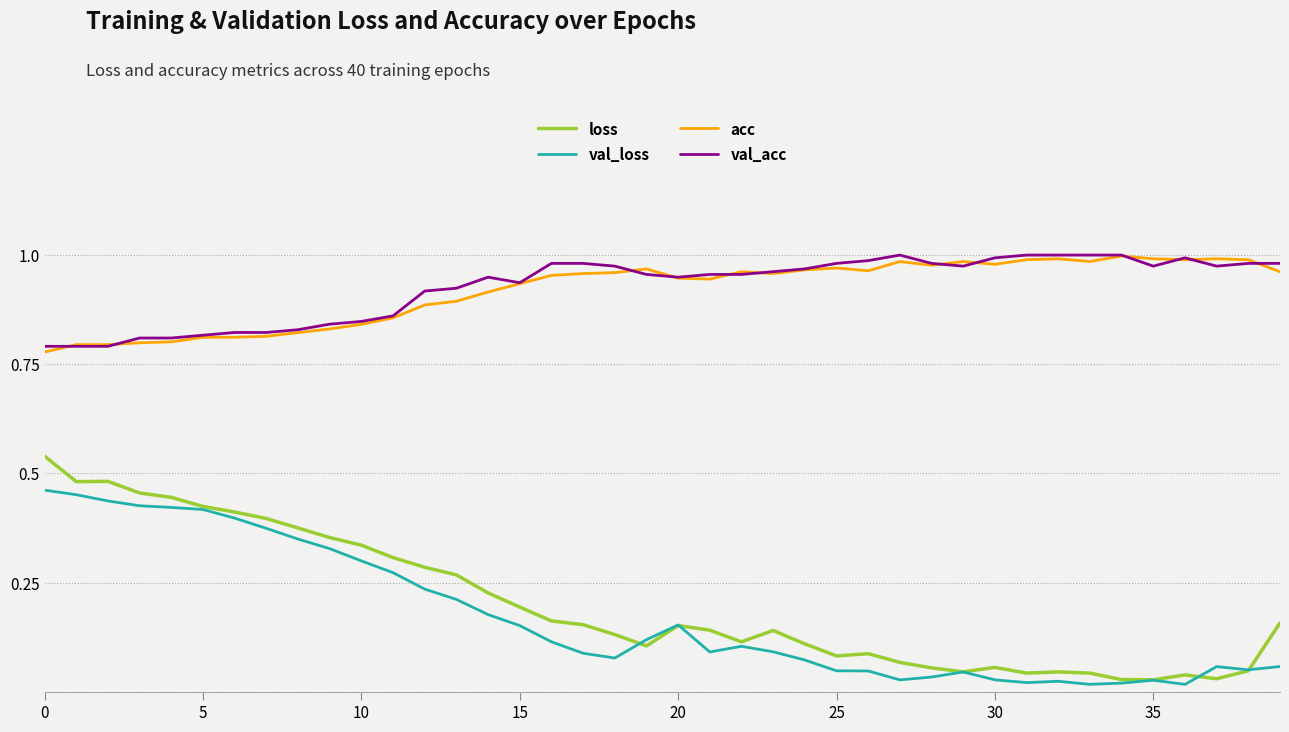

True or false: acc and loss cross at least once.

False